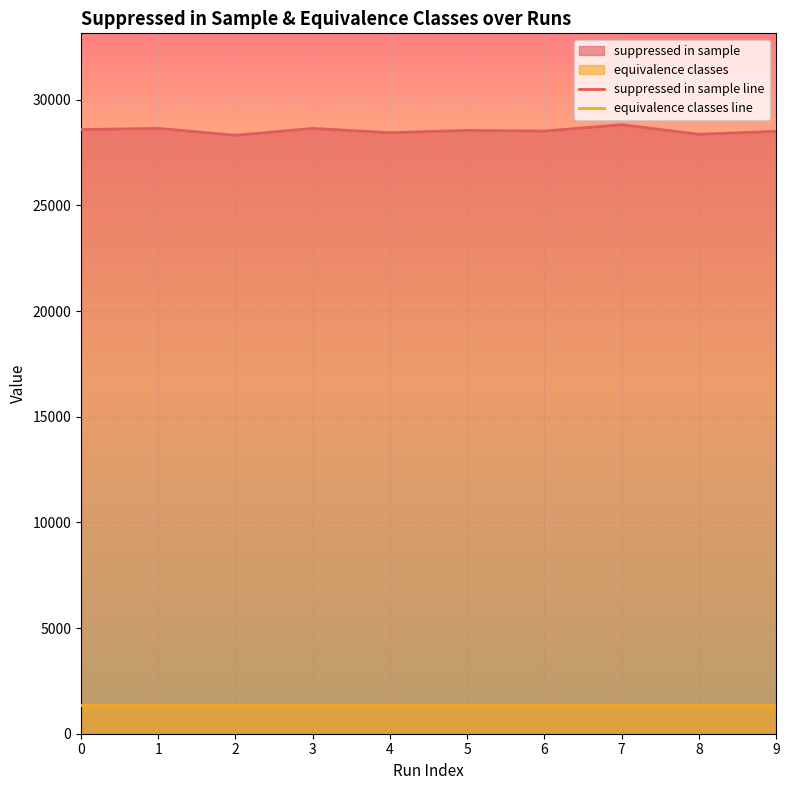

What is the average value of the equivalence classes line series?

1350